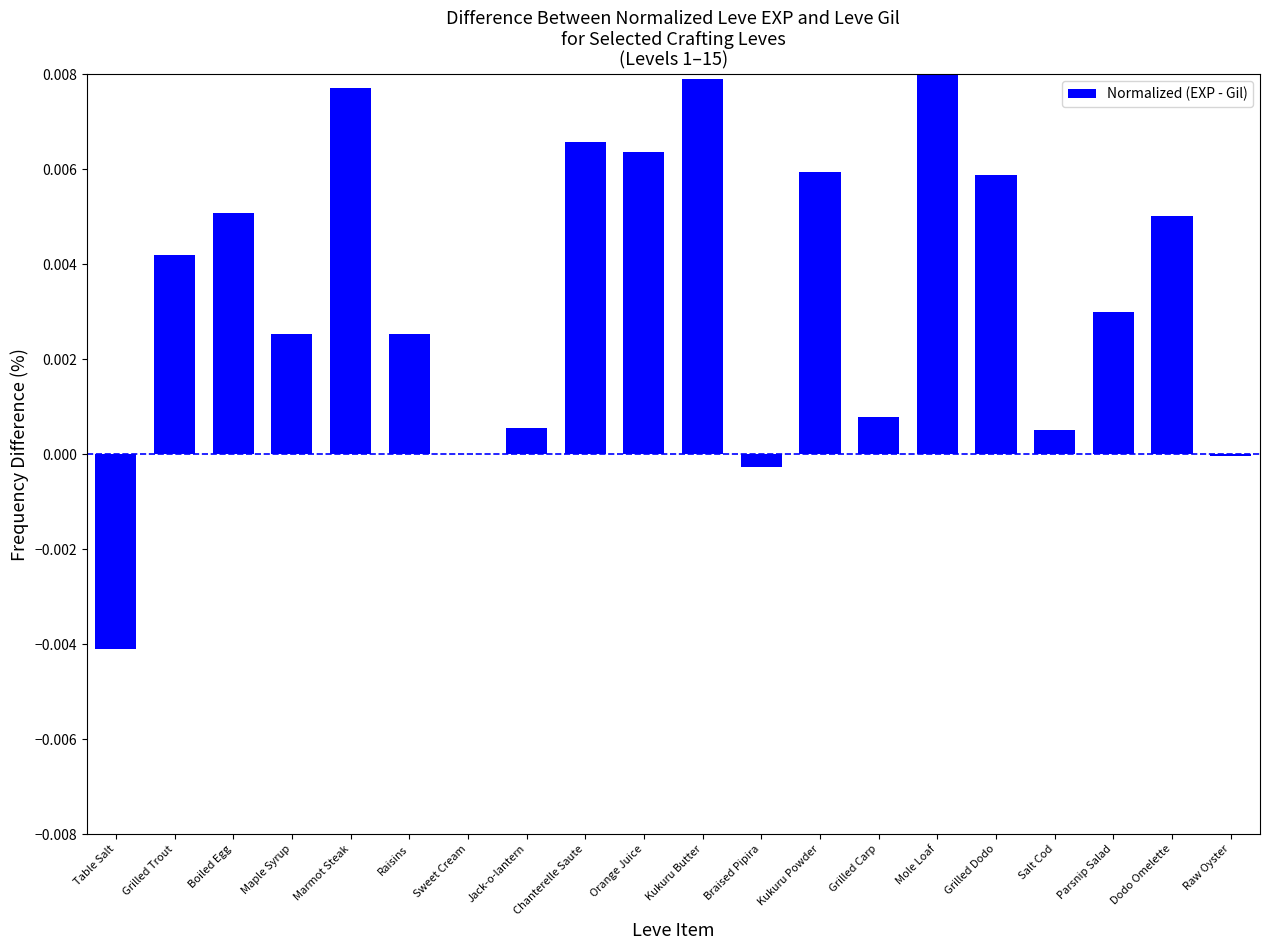

Which has a higher value, Parsnip Salad or Kukuru Butter?

Kukuru Butter